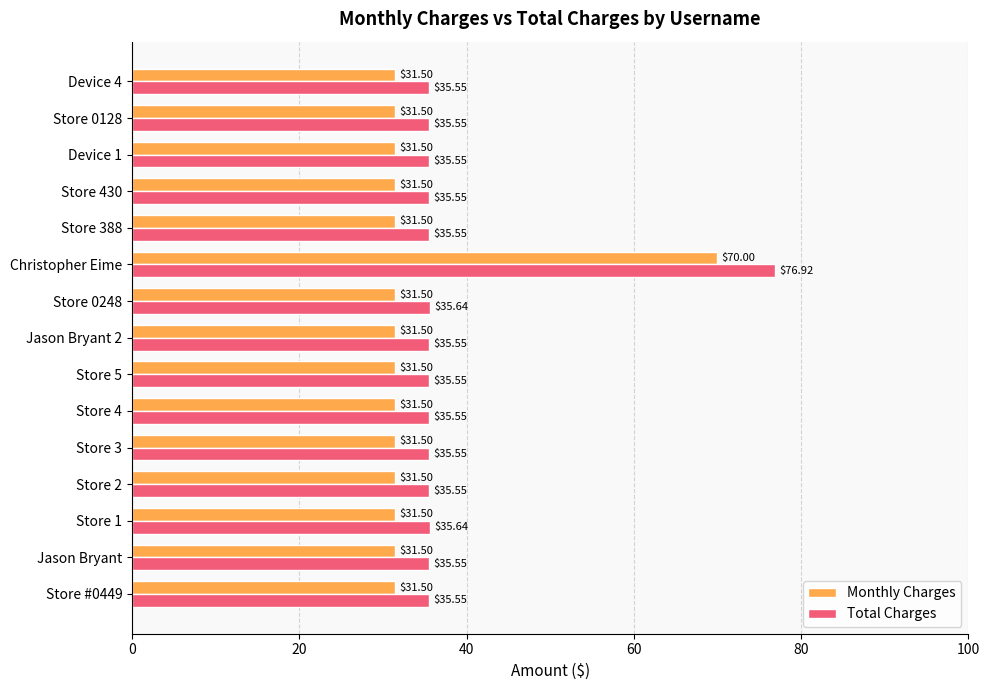

List the series in order of their peak value, highest first.

Total Charges, Monthly Charges